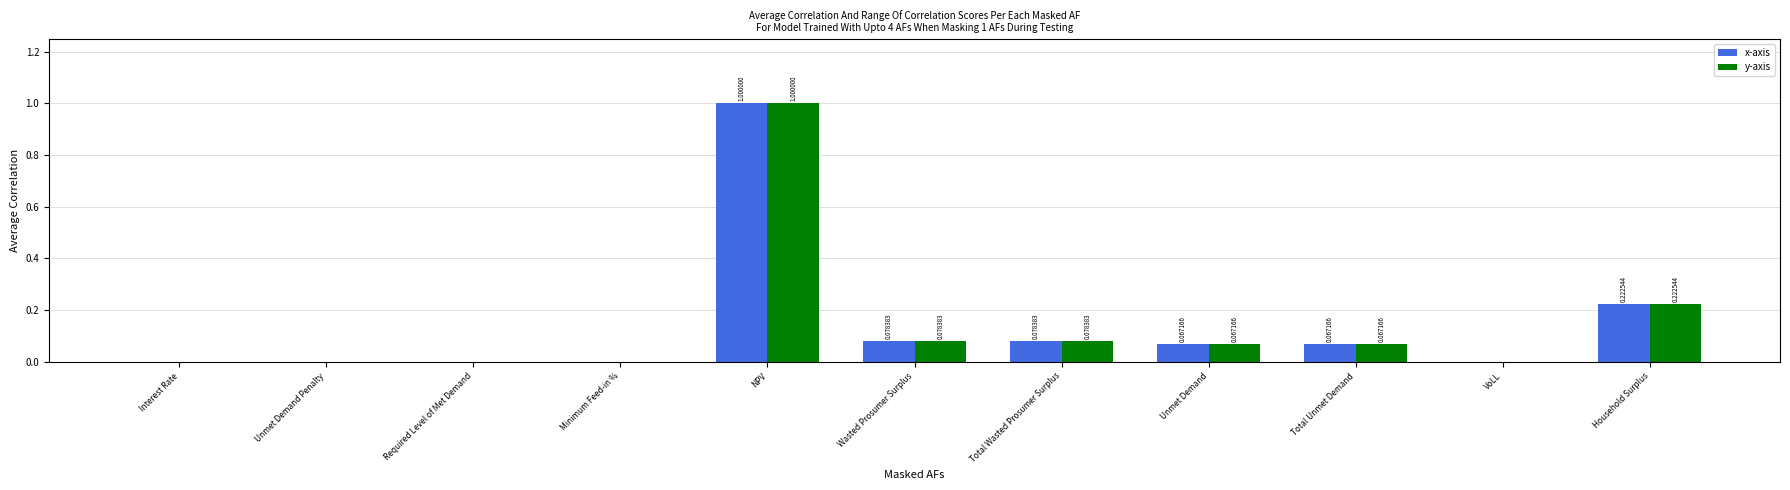

Which category has the highest value in the y-axis series?

NPV